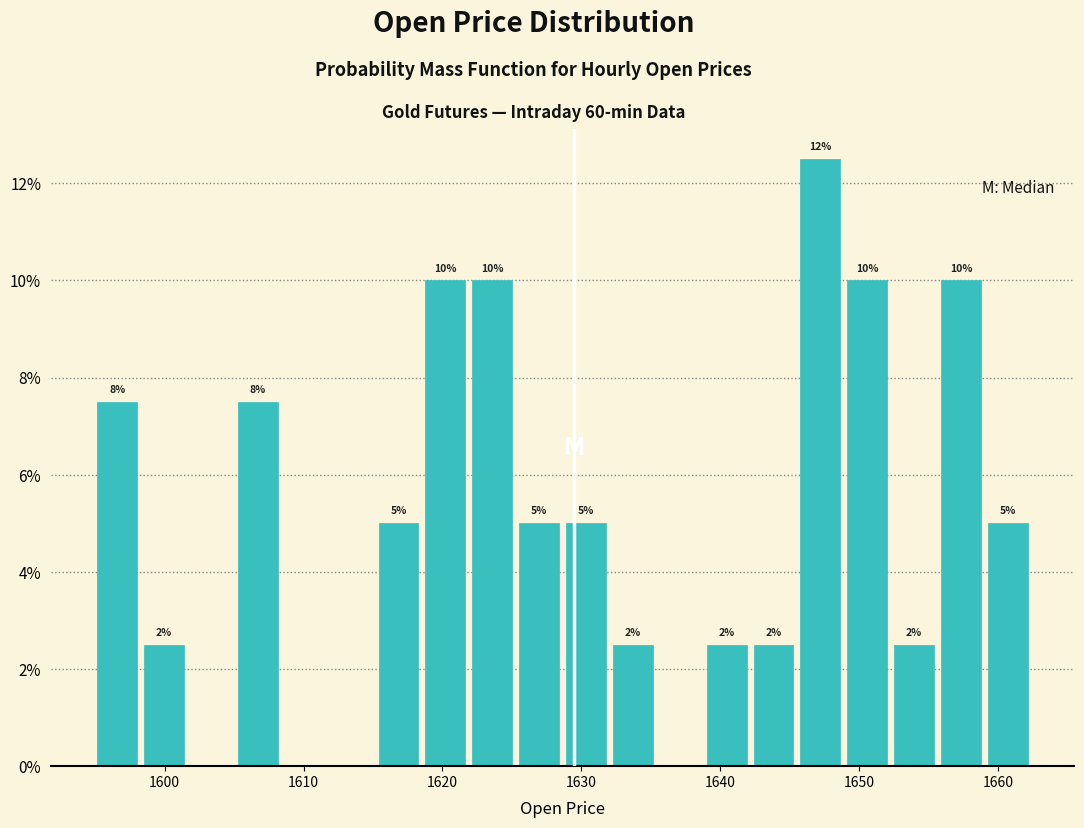

Read against the x-axis, roughly where is the centre of the tallest bar?

1647